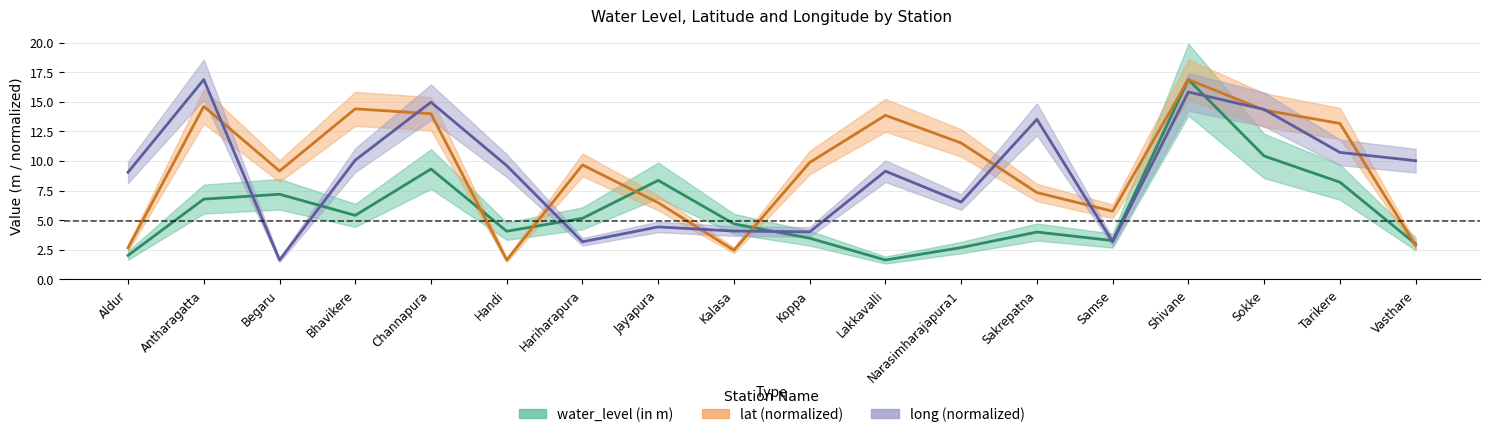

What is the value of the long point at the 18th from the left?

10.0